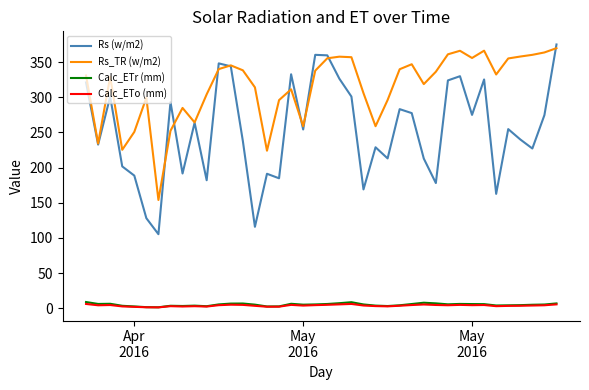

True or false: Calc_ETr (mm) and Rs (w/m2) intersect in this chart.

False